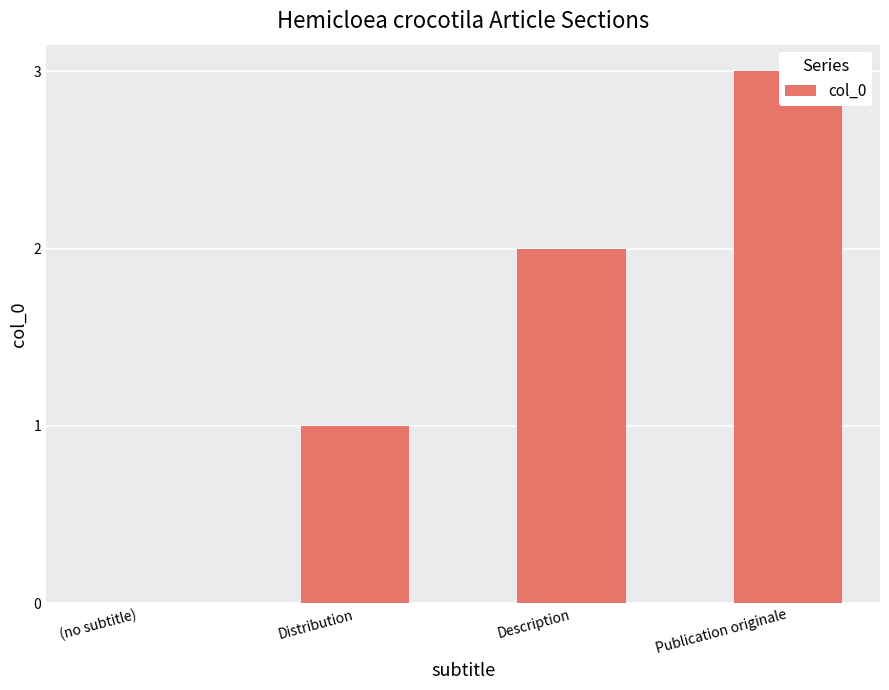

Where does the data first go above 2?

Publication originale